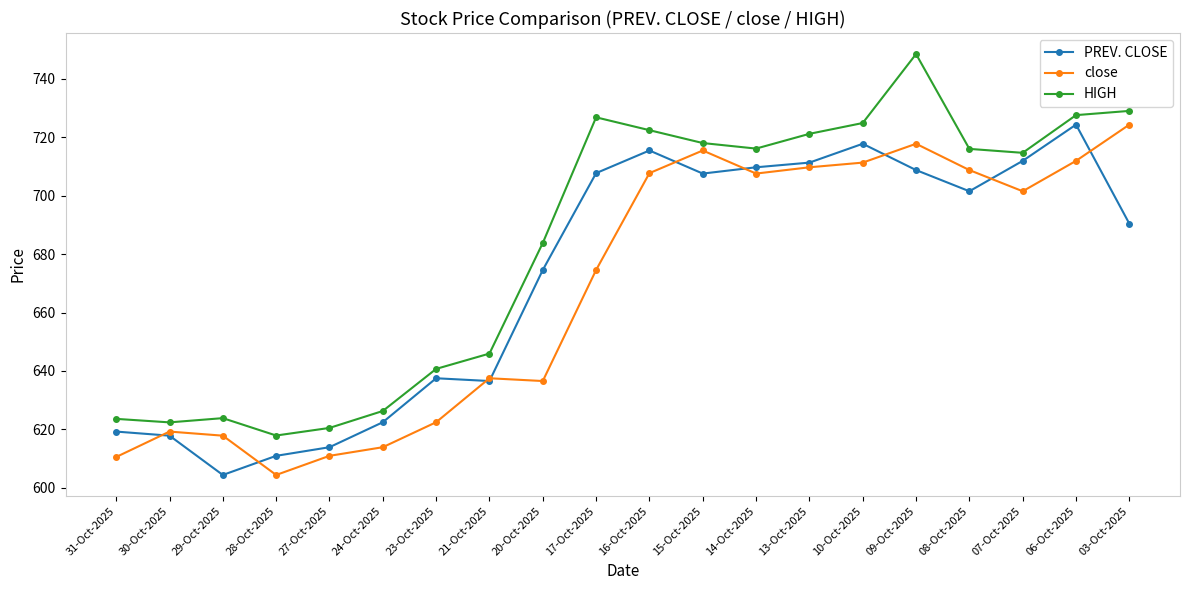

What is the label of the 4th point from the right?

08-Oct-2025